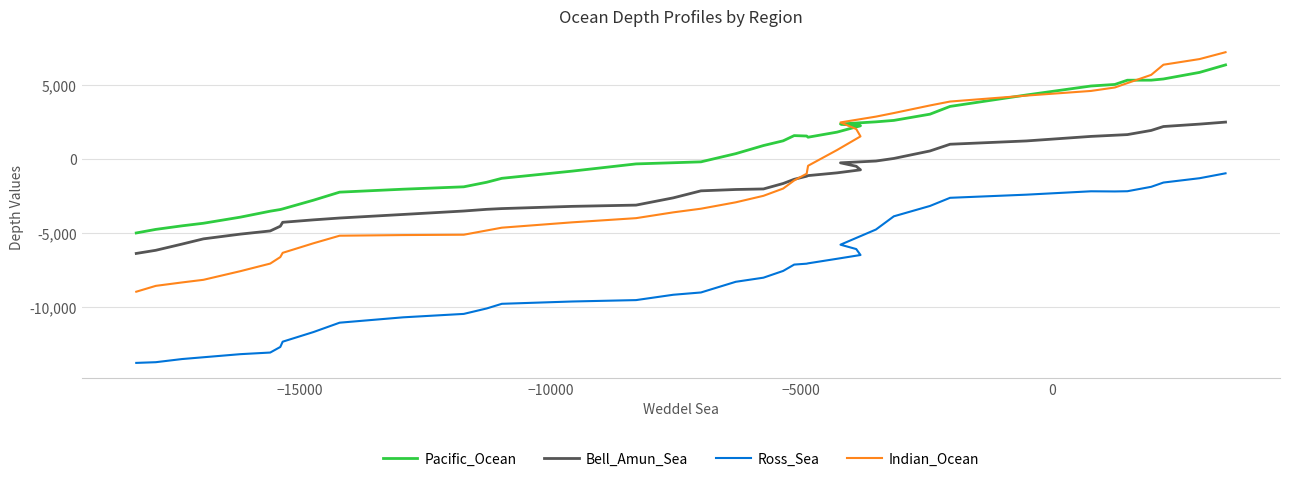

How many distinct data groups are displayed?

4